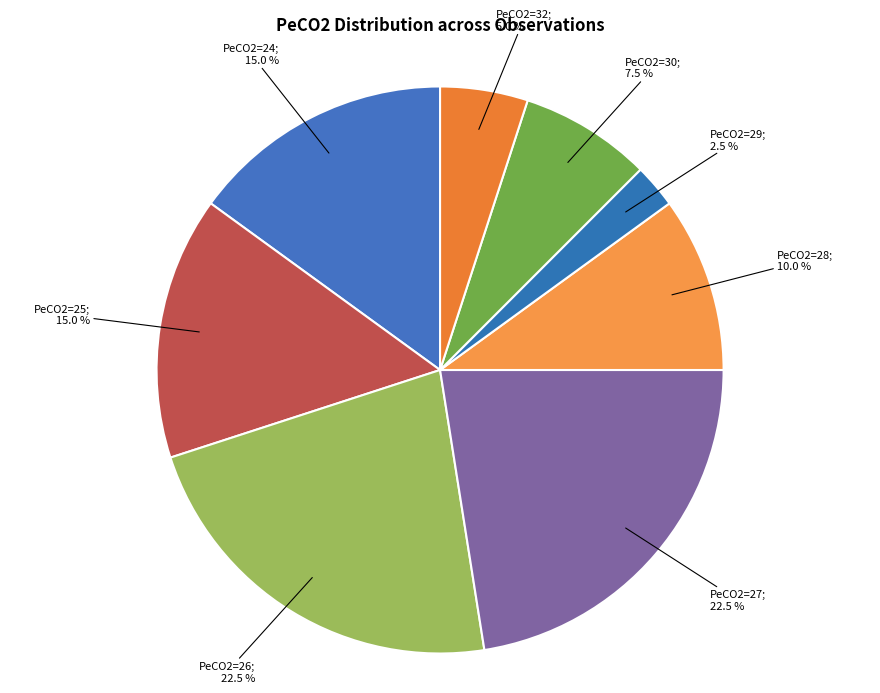

How many slices are in this pie chart?

8